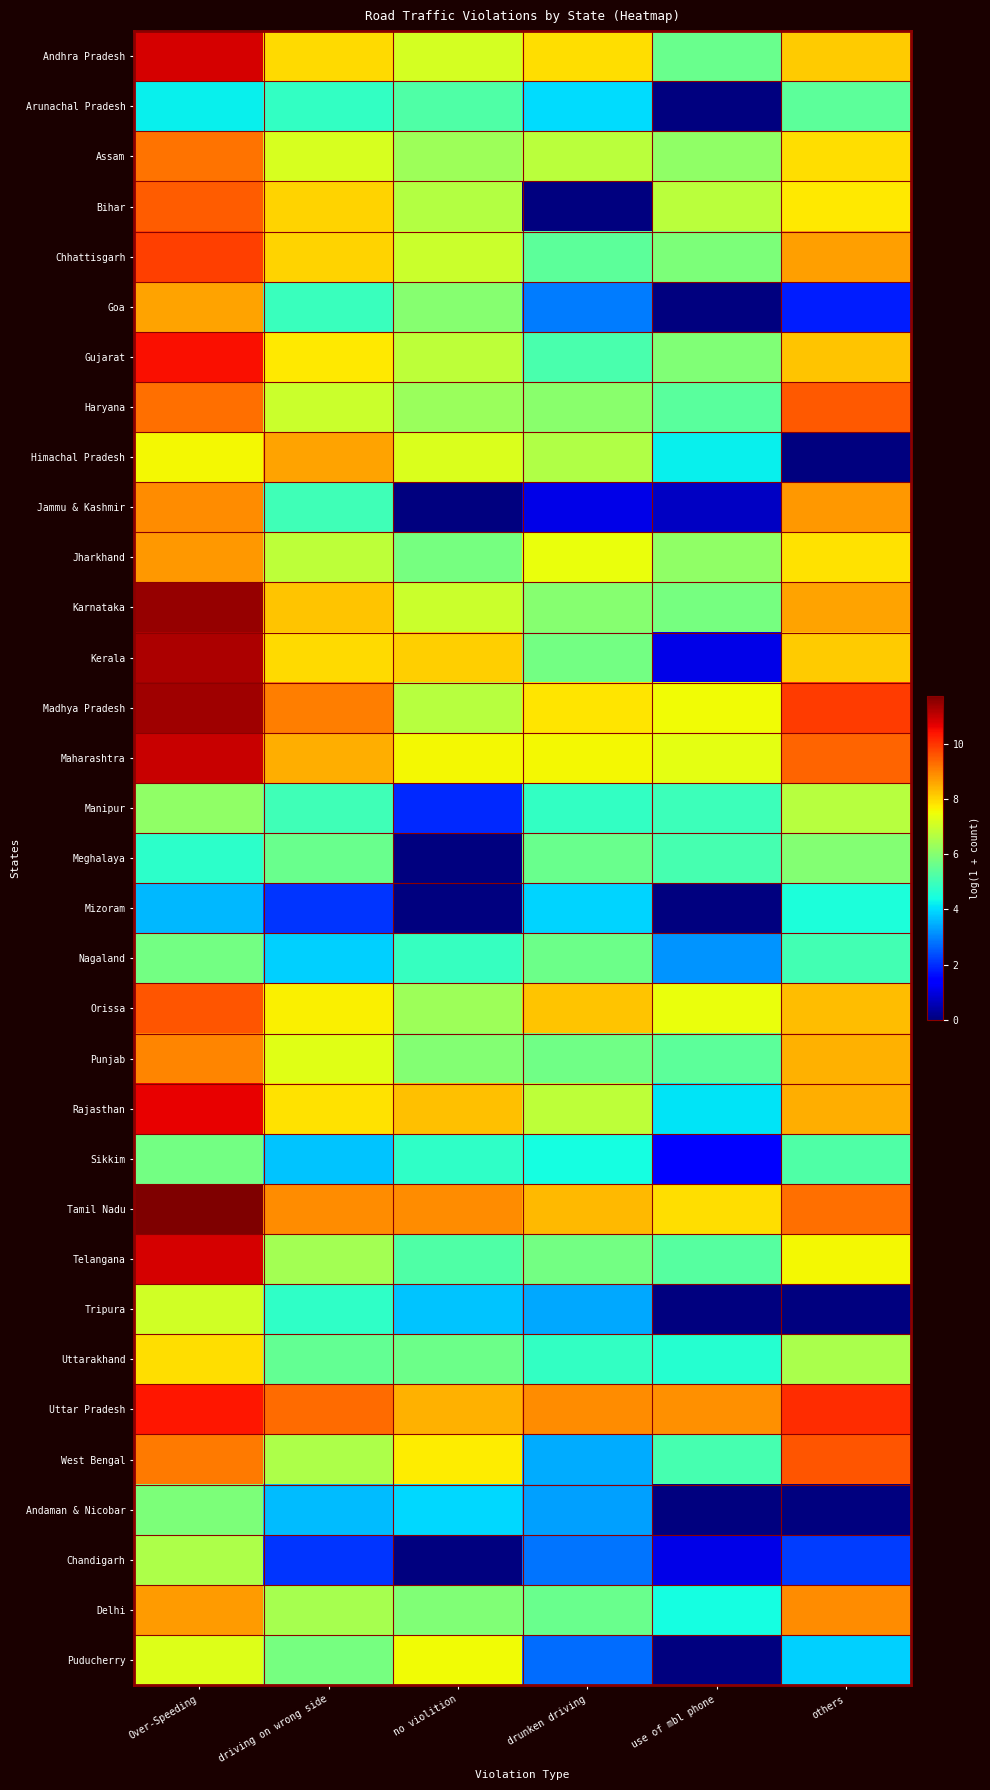

Between driving on wrong side and use of mbl phone, which series saw the biggest shift?

Kerala